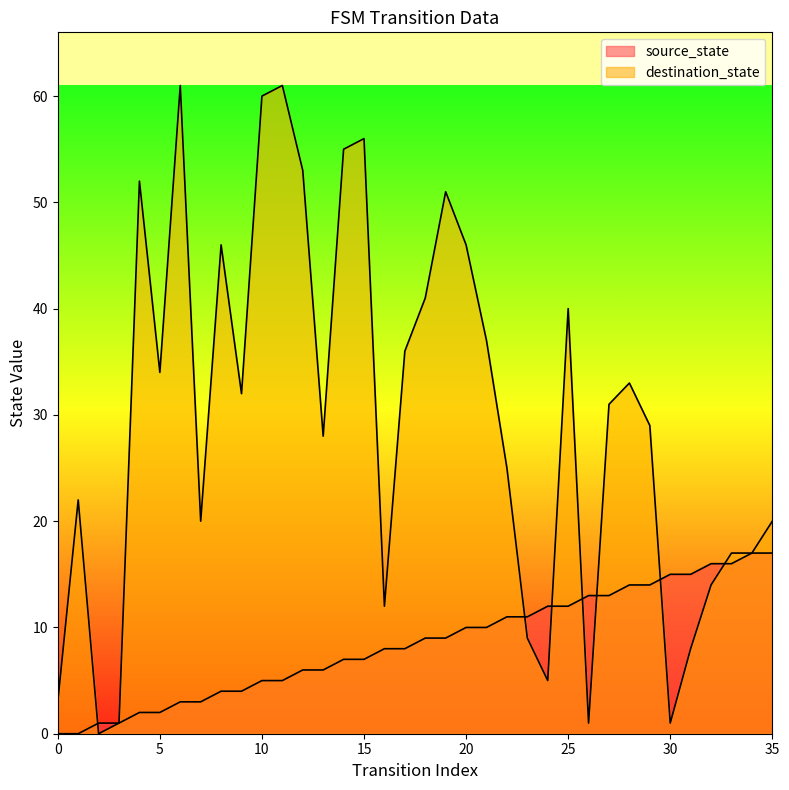

What are all the series names shown in the legend?

source_state, destination_state